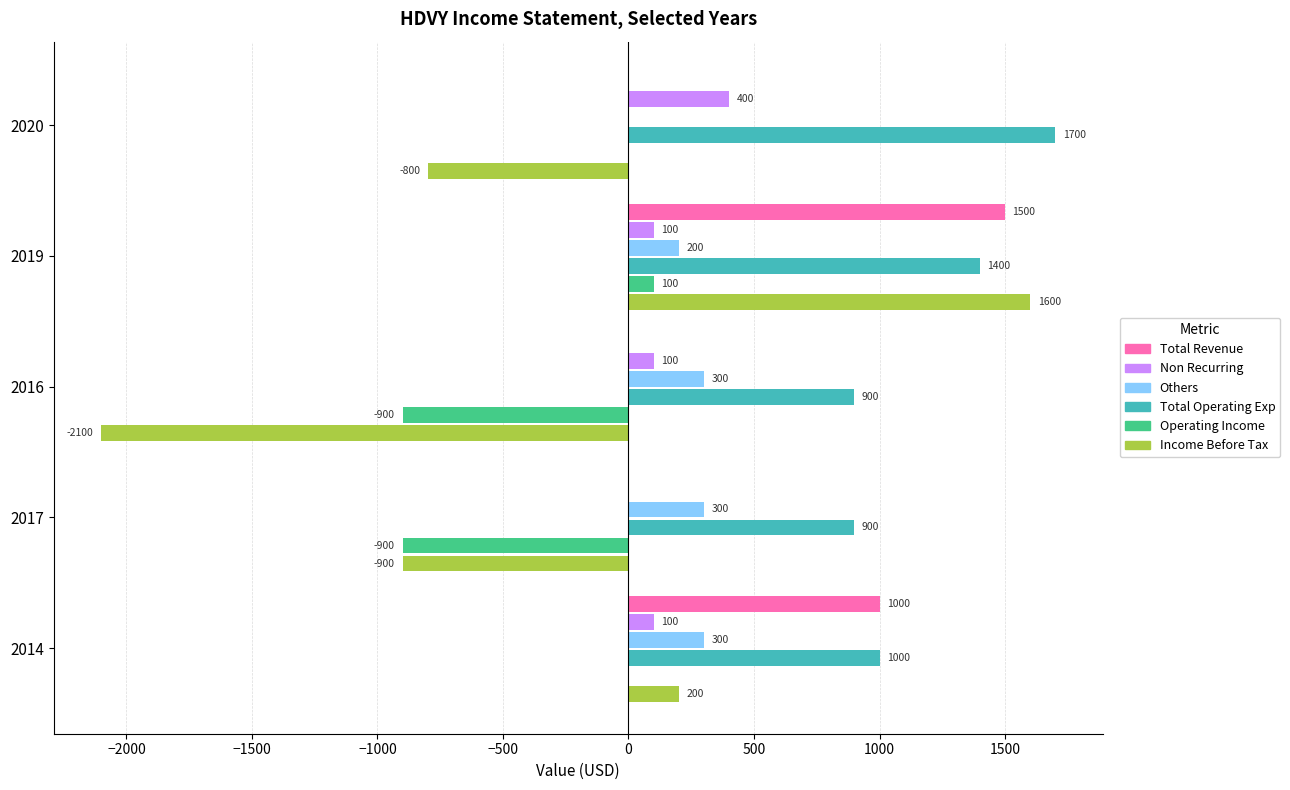

The Total Revenue series shows 715 at 2017. True or false?

False